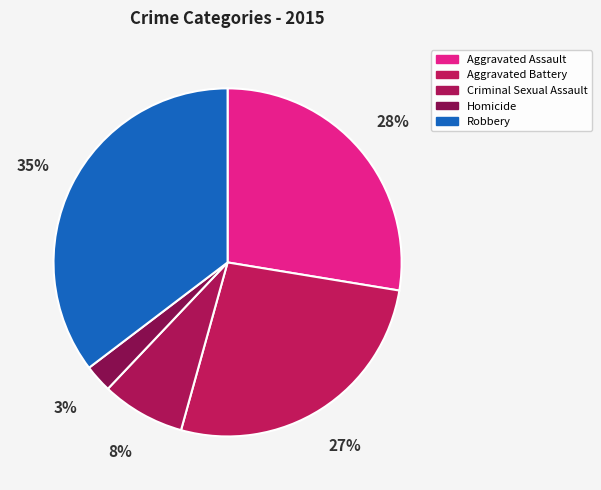

How many segments does this pie chart have?

5